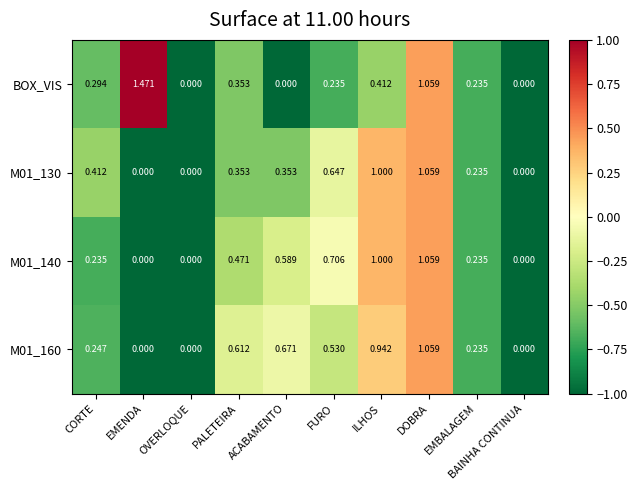

Which series has the largest range (max minus min)?

BOX_VIS